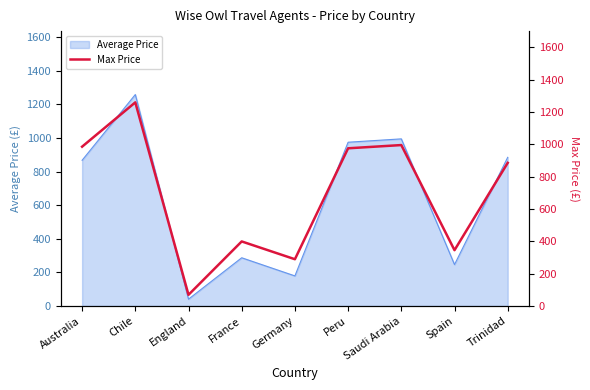

Is it true that Average Price equals 287.0 at France?

True